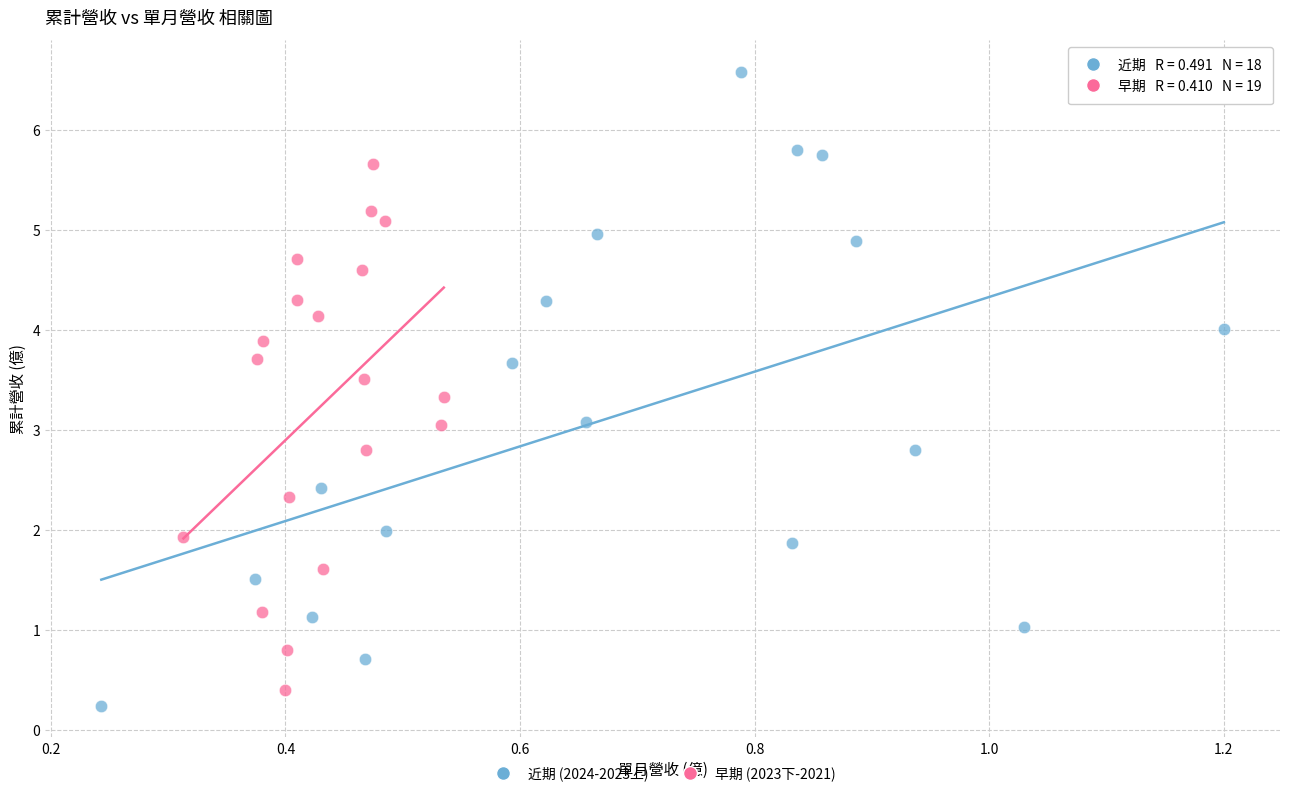

Which series contains the lowest Y value?

近期 (2024-2023上)